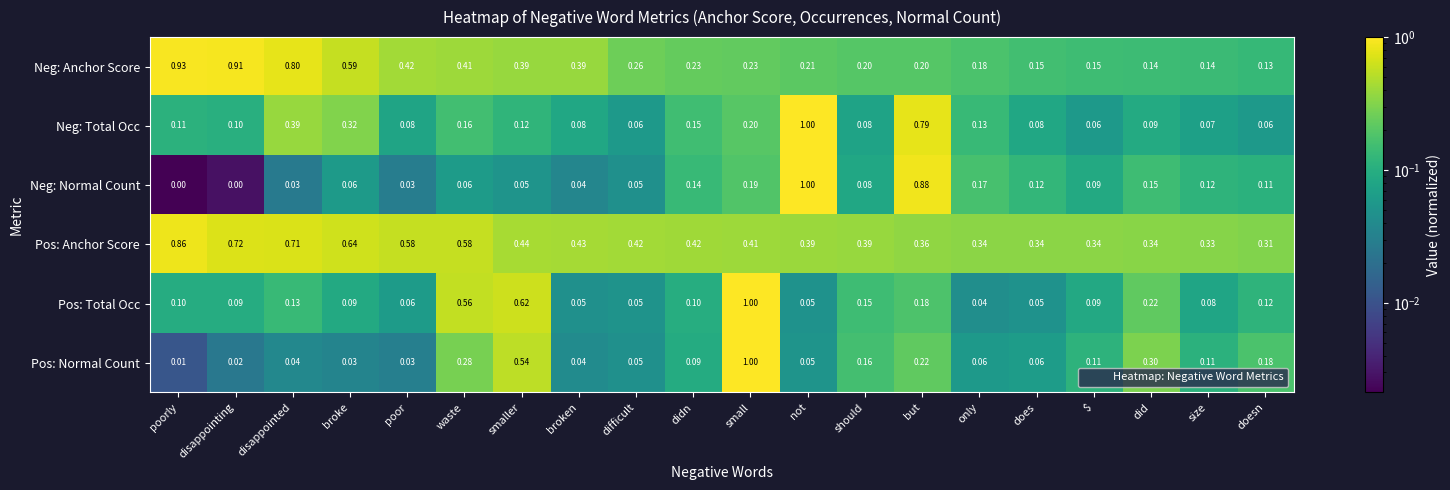

Between poorly and broken, which series saw the biggest shift?

Neg: Anchor Score